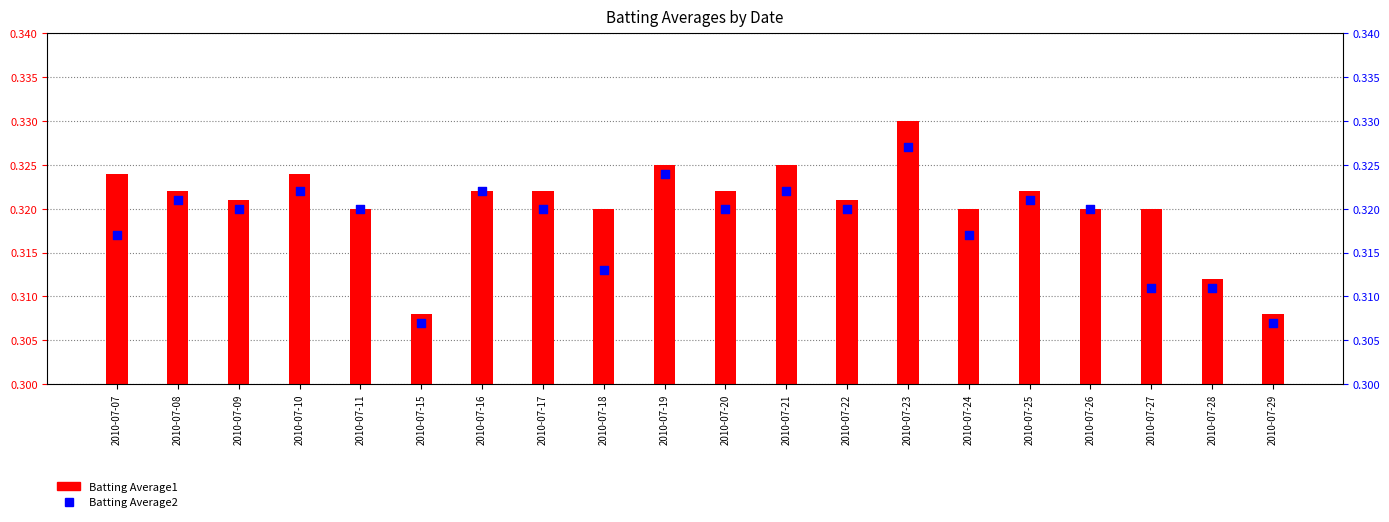

At which category is the sum across all series the highest?

2010-07-23